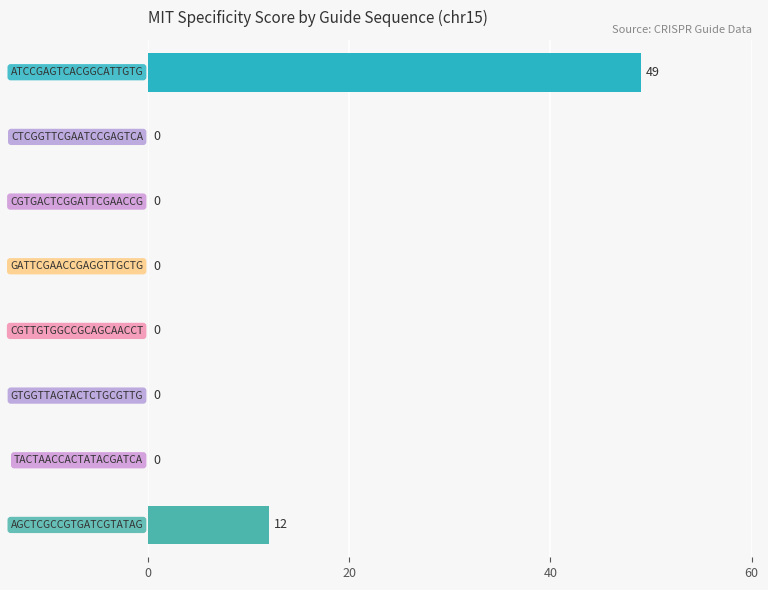

How many values are between 0 and 12?

7